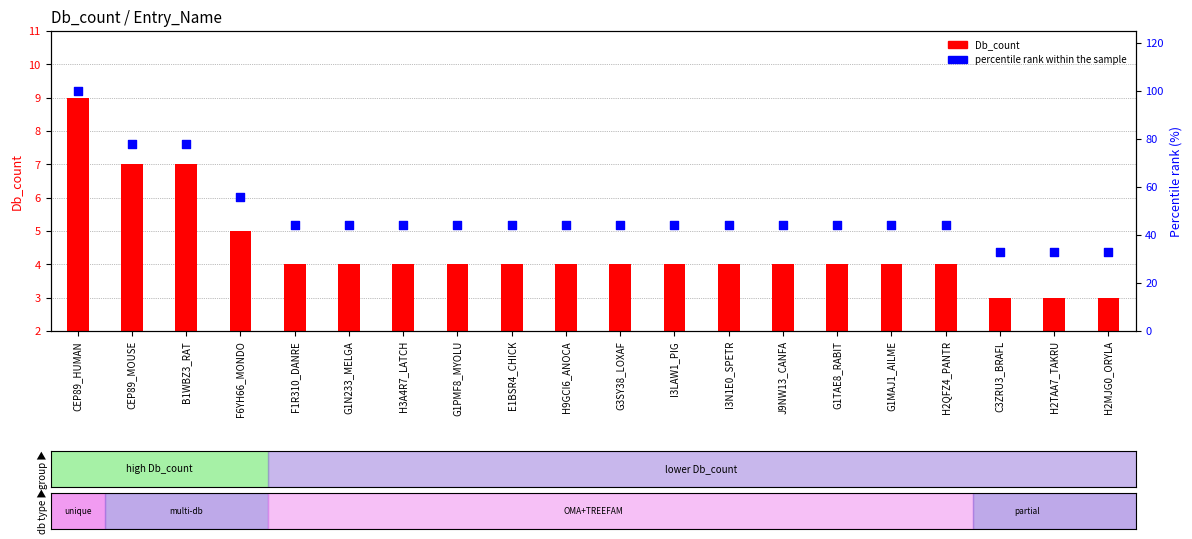

Which series has the largest Y range (max minus min)?

percentile rank within the sample